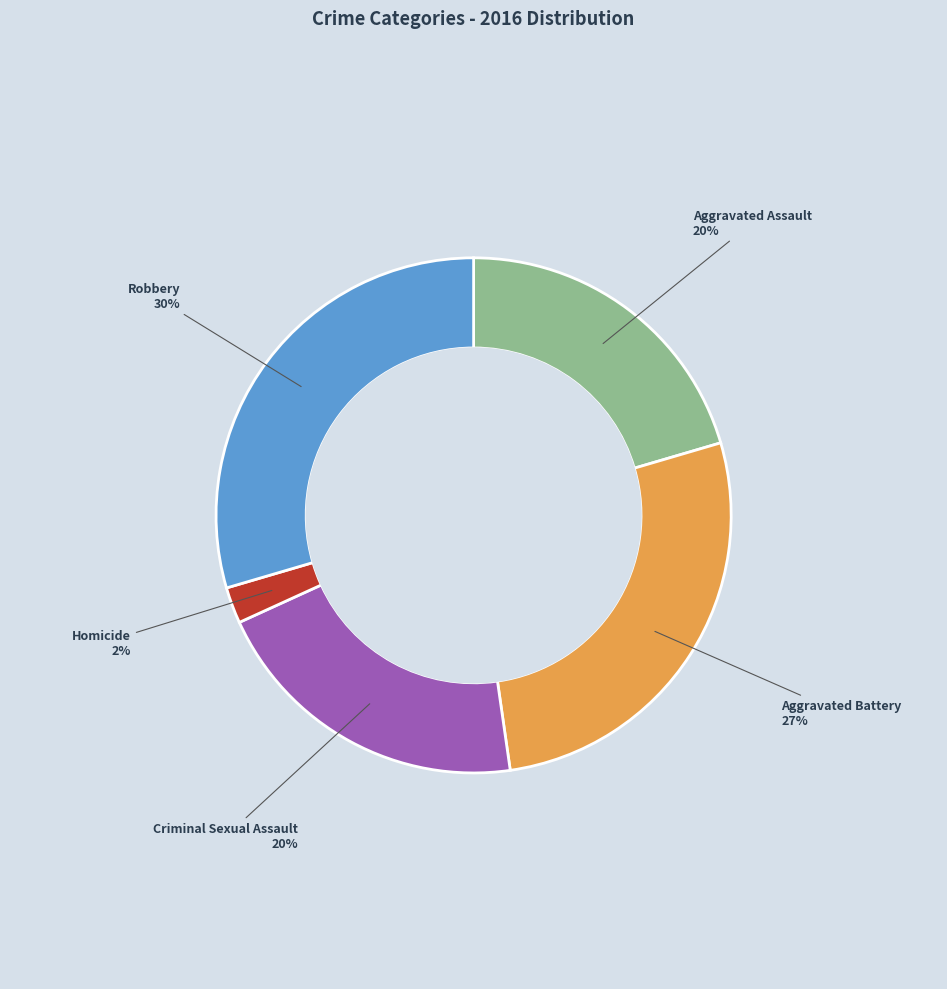

Is there any slice that represents more than half of the pie?

No